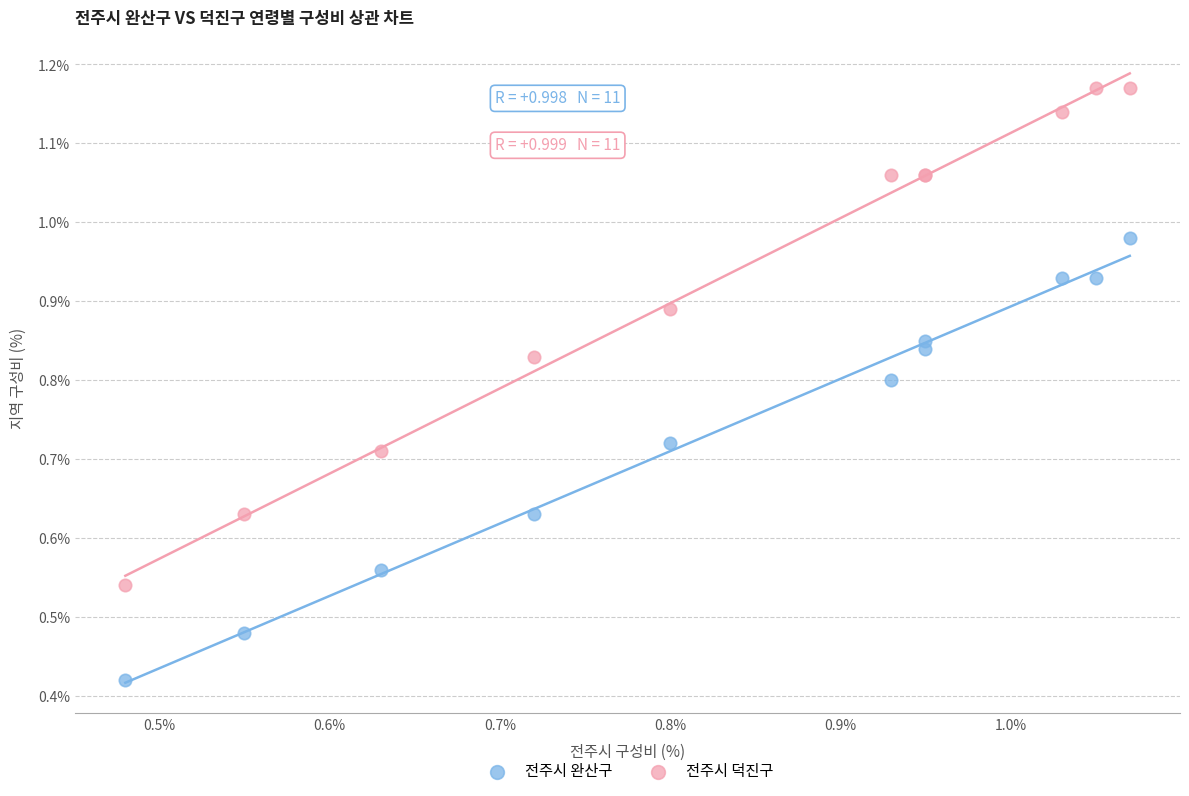

What are all the series names shown in the legend?

전주시 완산구, 전주시 덕진구